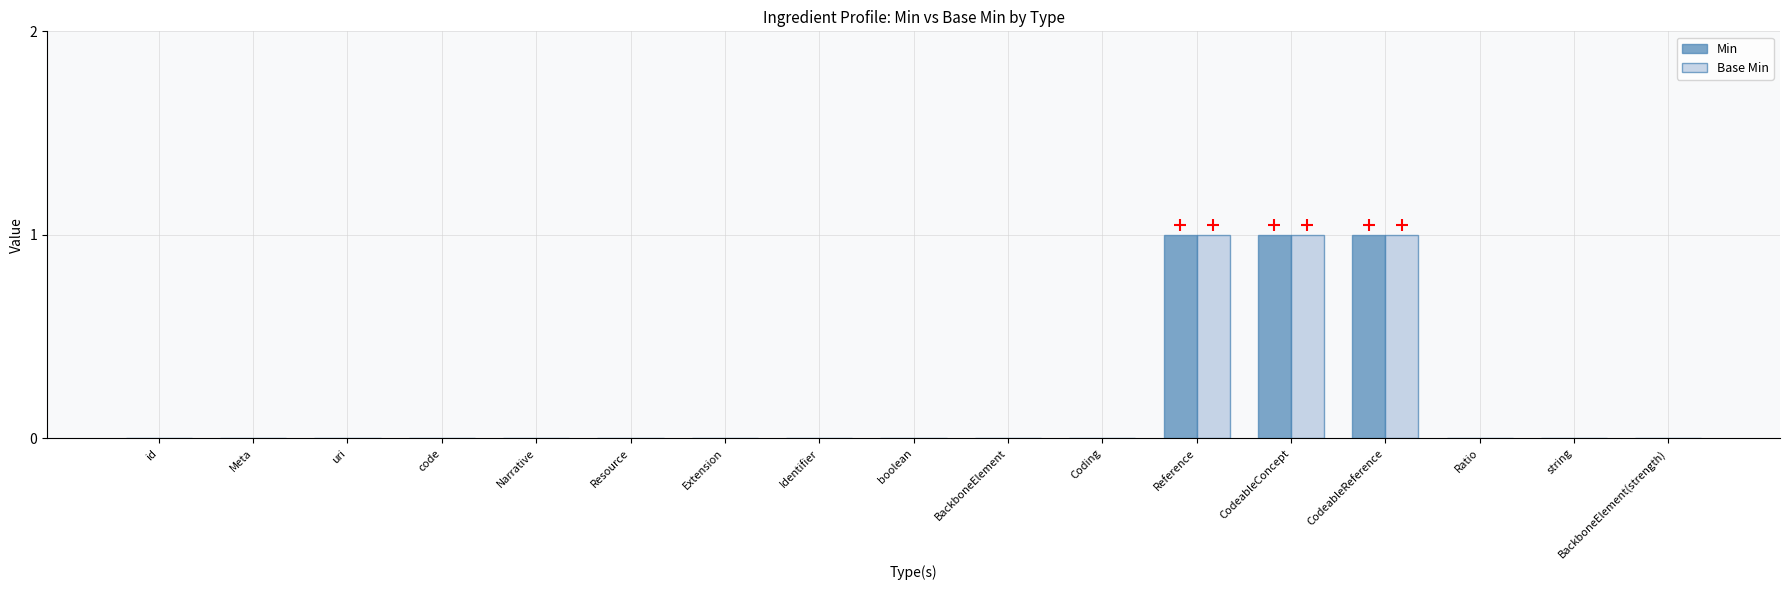

What is the sum of all Min values?

3